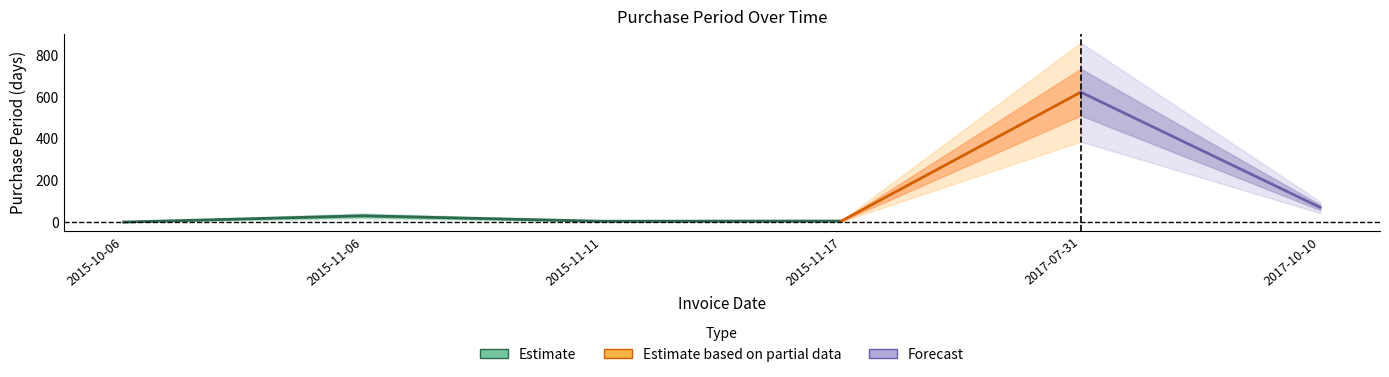

True or false: the data shows 1 at 2015-10-06.

True